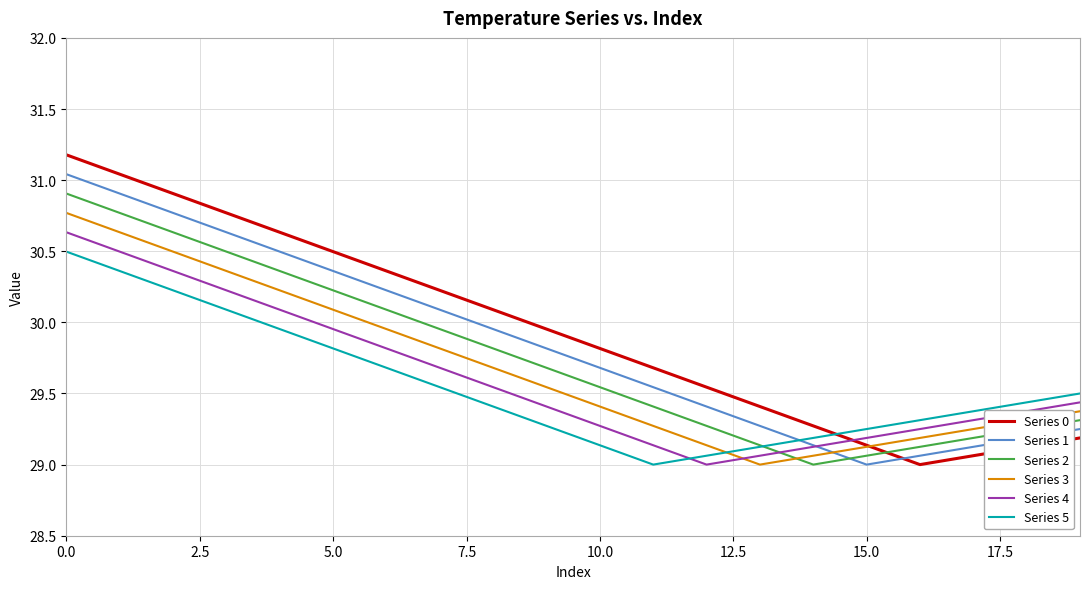

Is this an area chart (filled region under the line)?

No